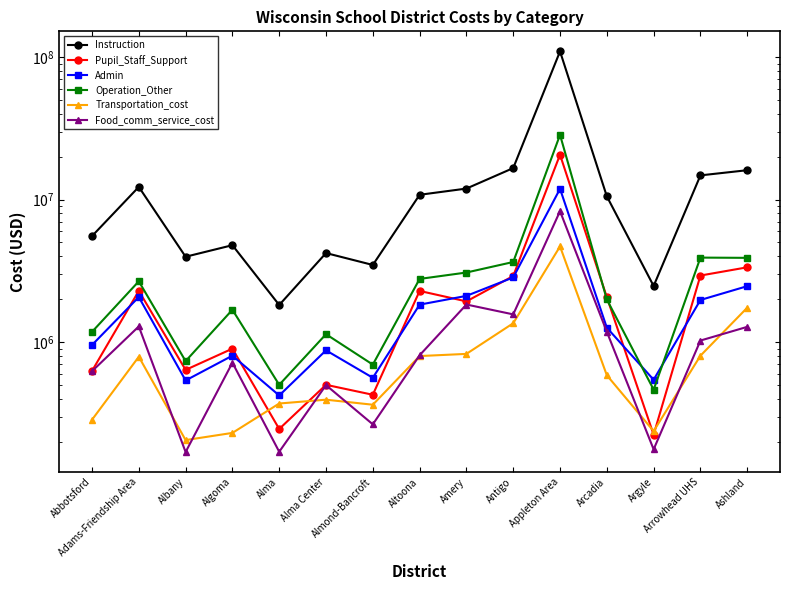

What is the value of the Instruction point at the 12th from the left?

10527466.1